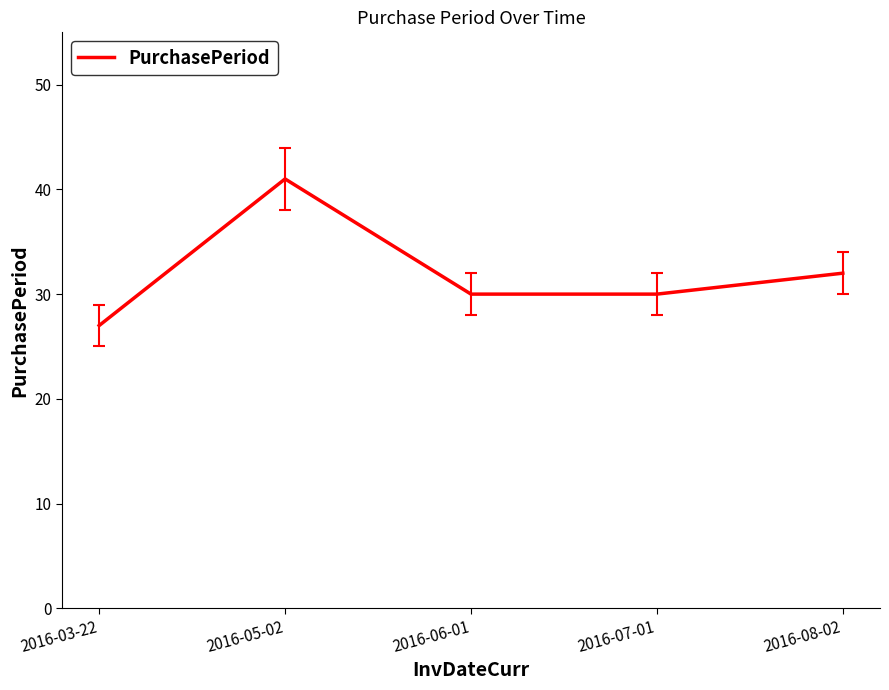

What is the minimum value shown in the chart?

27